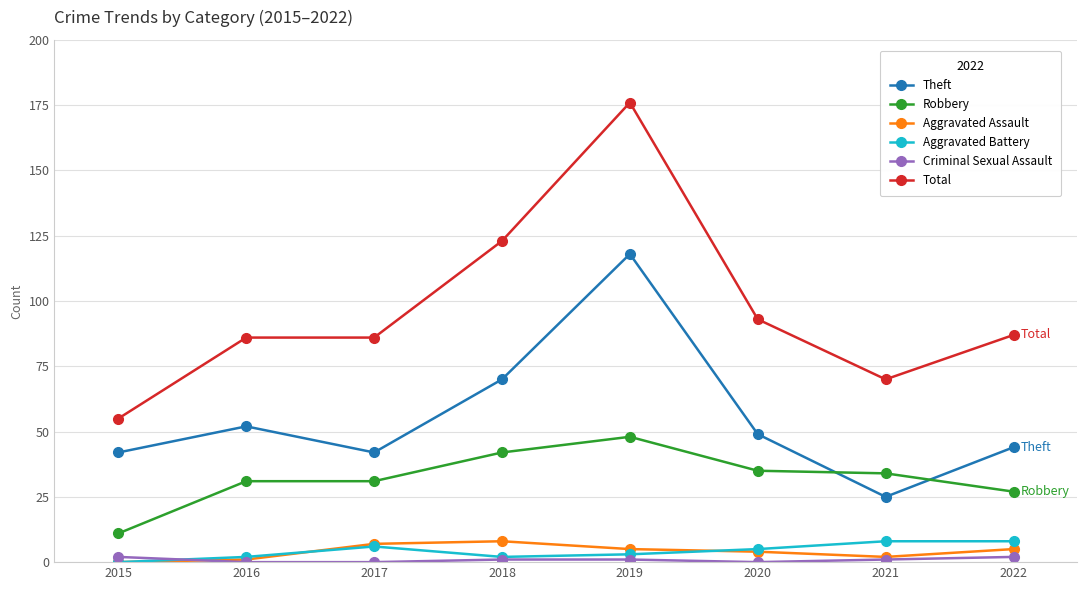

What are all the series names shown in the legend?

Theft, Robbery, Aggravated Assault, Aggravated Battery, Criminal Sexual Assault, Total